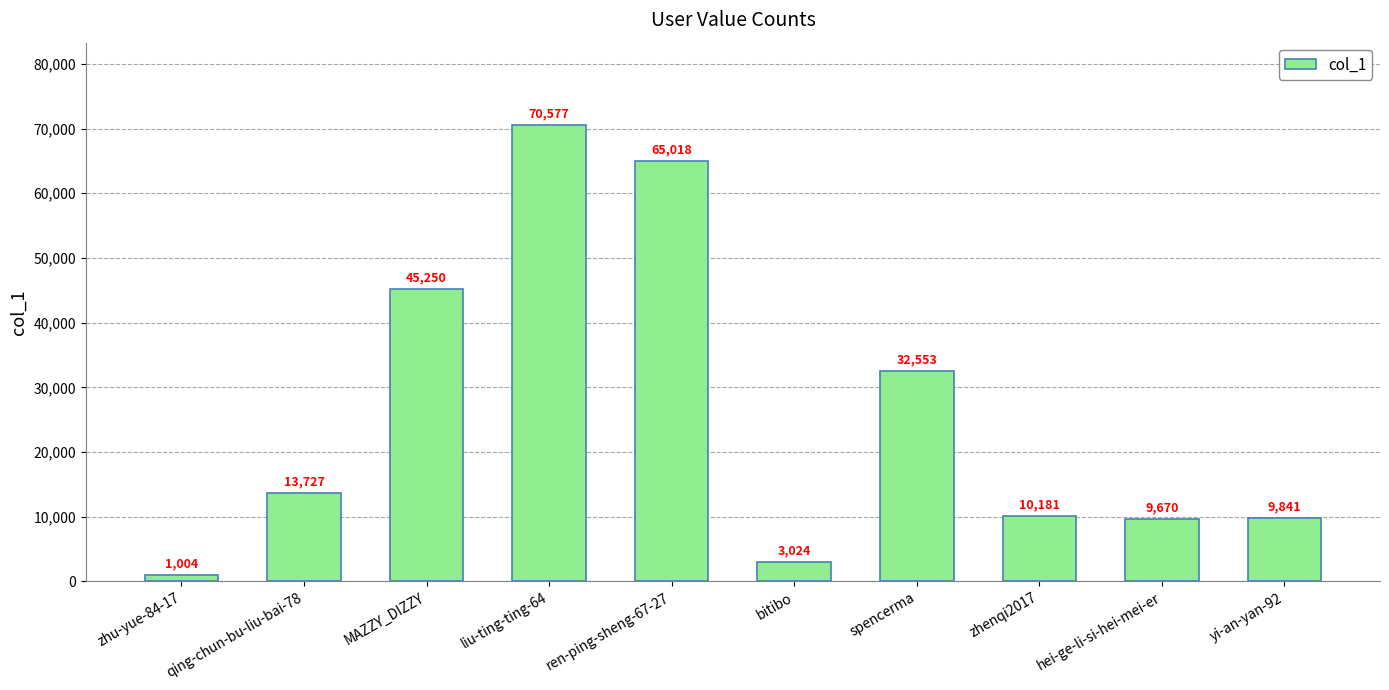

What is the greatest value displayed?

70577